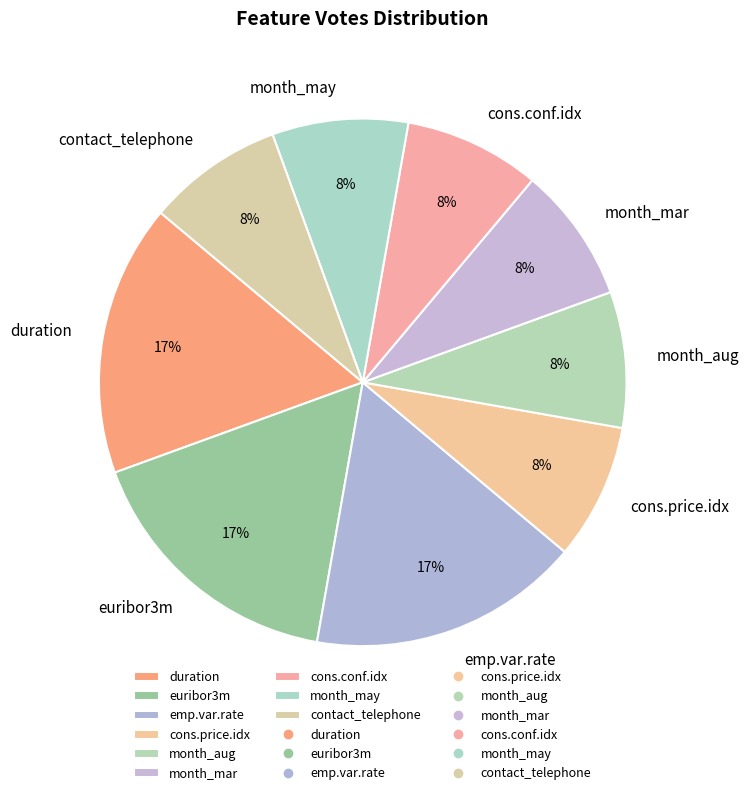

Between cons.conf.idx and euribor3m, which is larger?

euribor3m